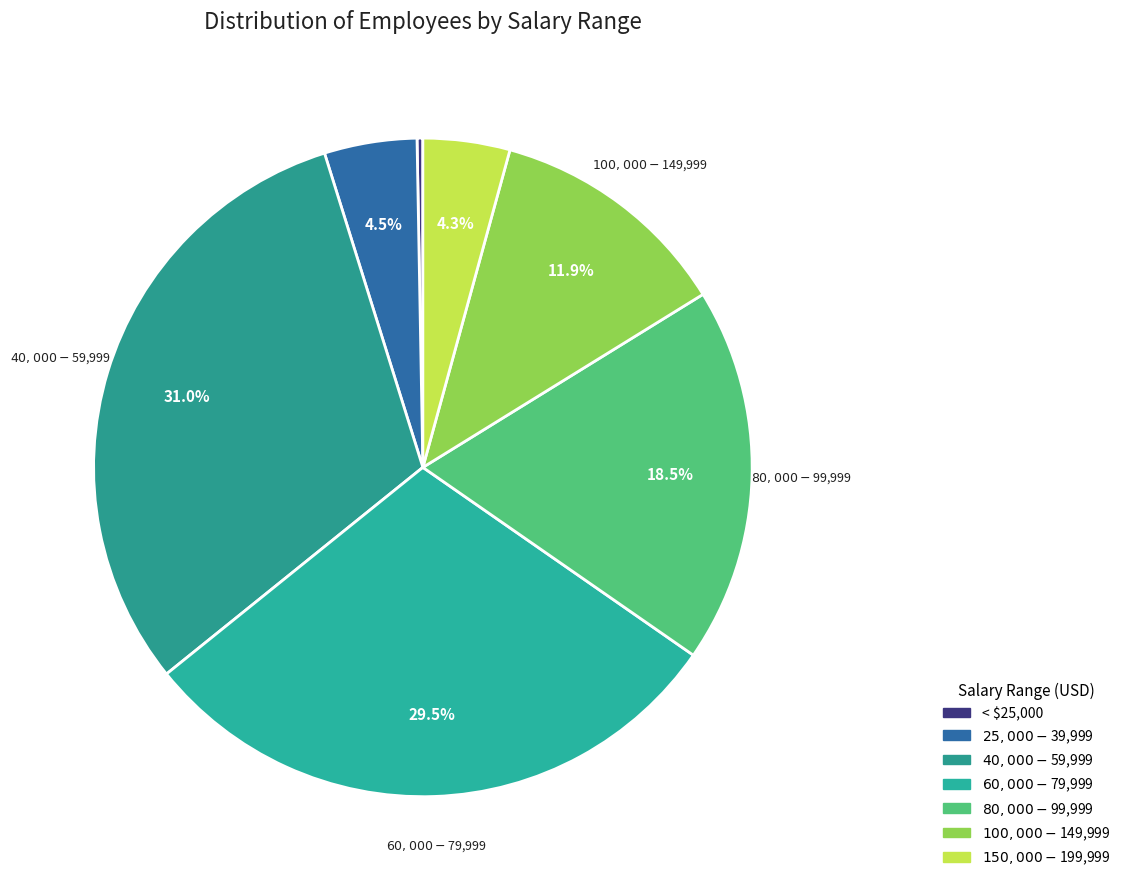

What percentage is NOT represented by < $25,000?

99.7%